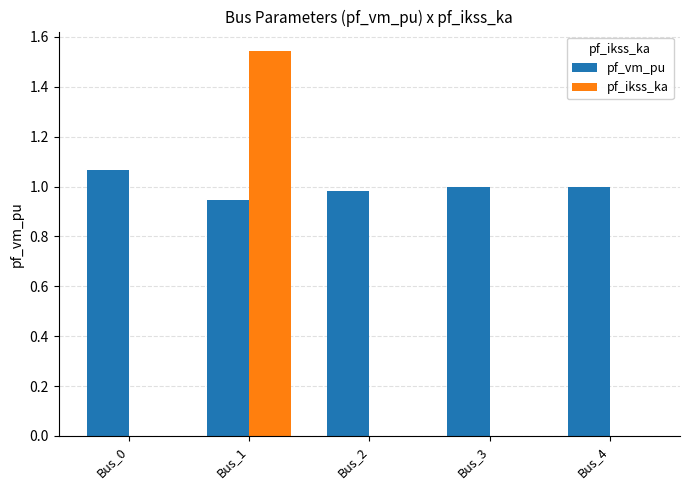

At which category is the sum across all series the highest?

Bus_1